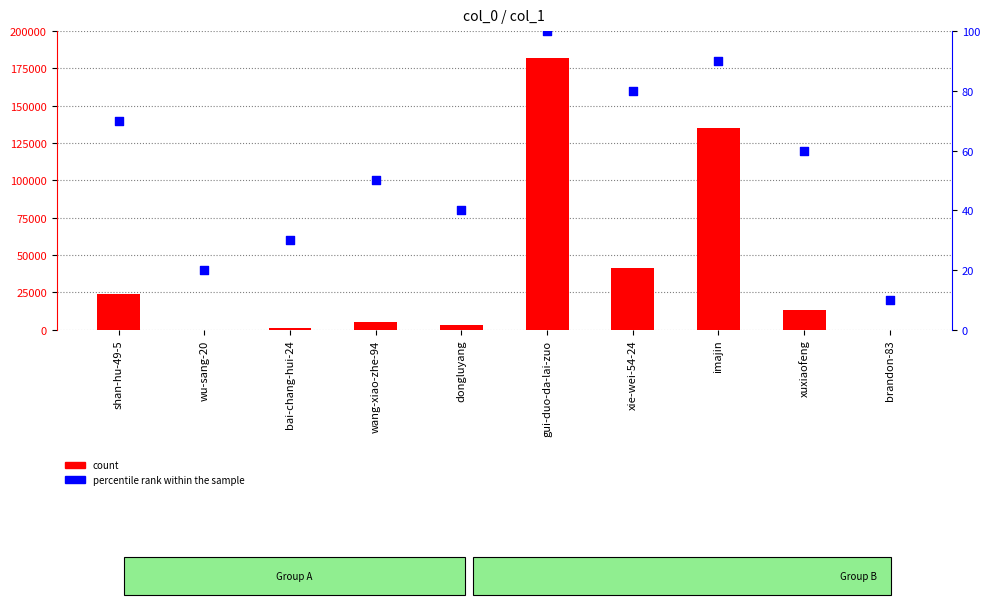

Which series contains the highest Y value?

count